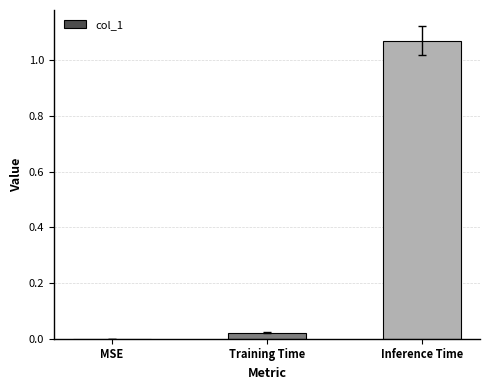

True or false: the data shows 0.0 at MSE.

True